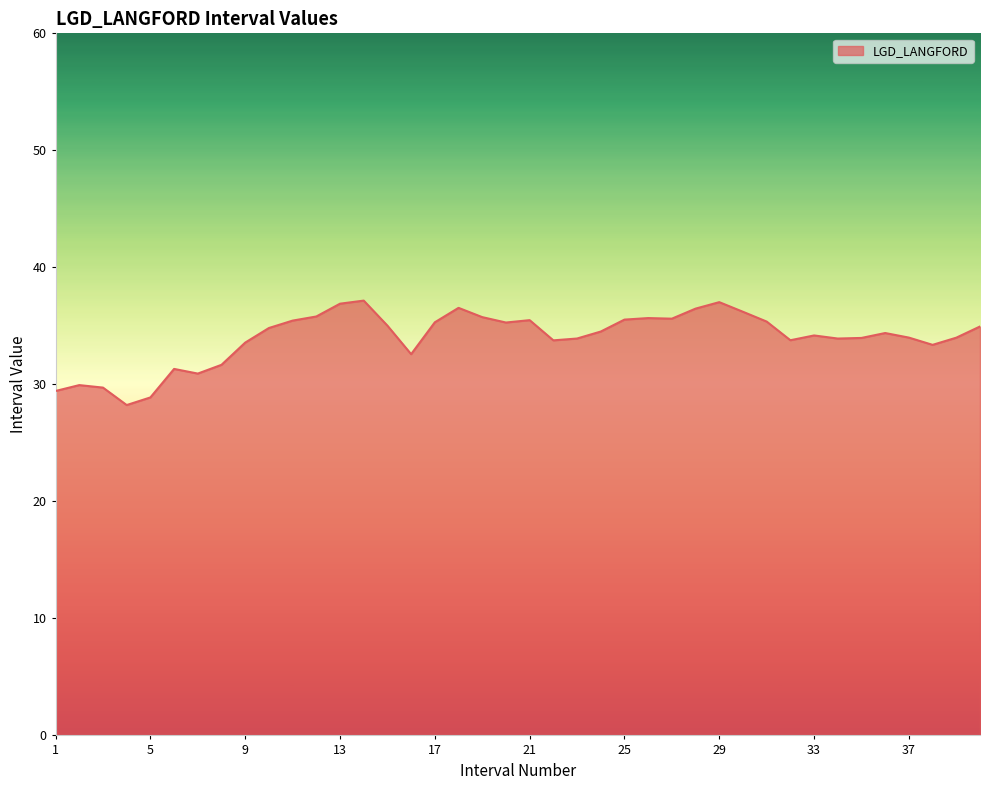

What is the greatest value displayed?

37.2